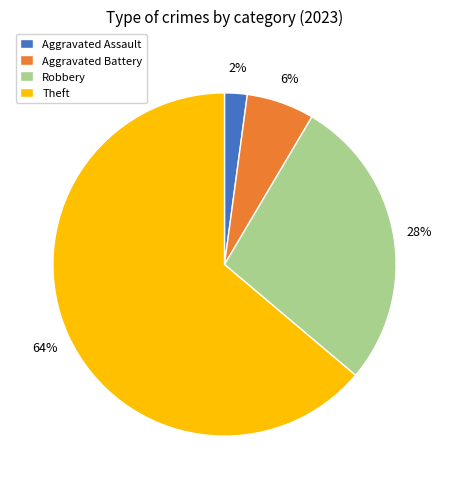

True or false: Theft accounts for 64% of the total.

True